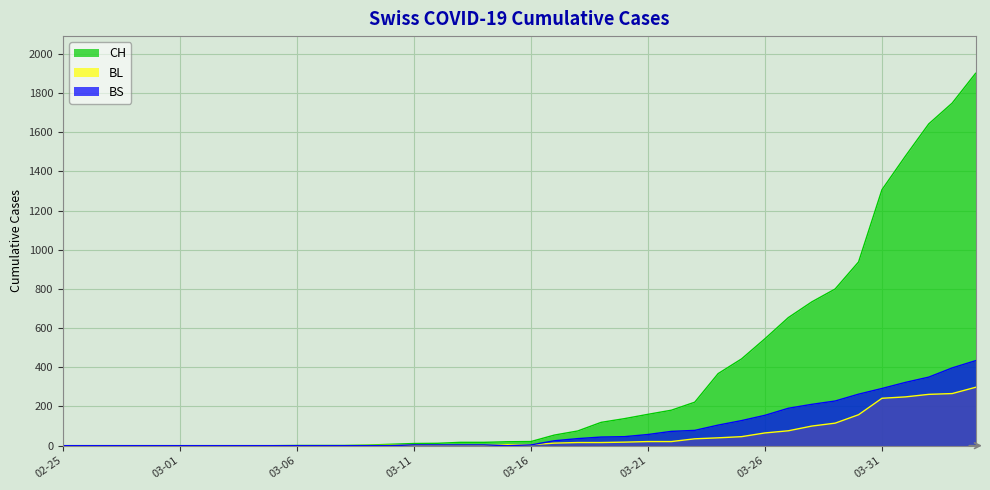

The value of CH at 03-26 is 740. True or false?

False